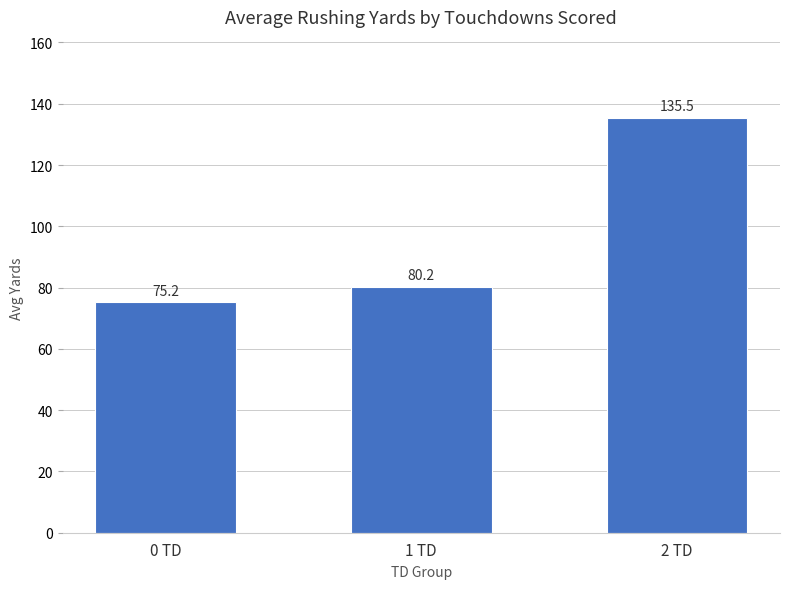

Rank the categories by value from highest to lowest.

2 TD, 1 TD, 0 TD